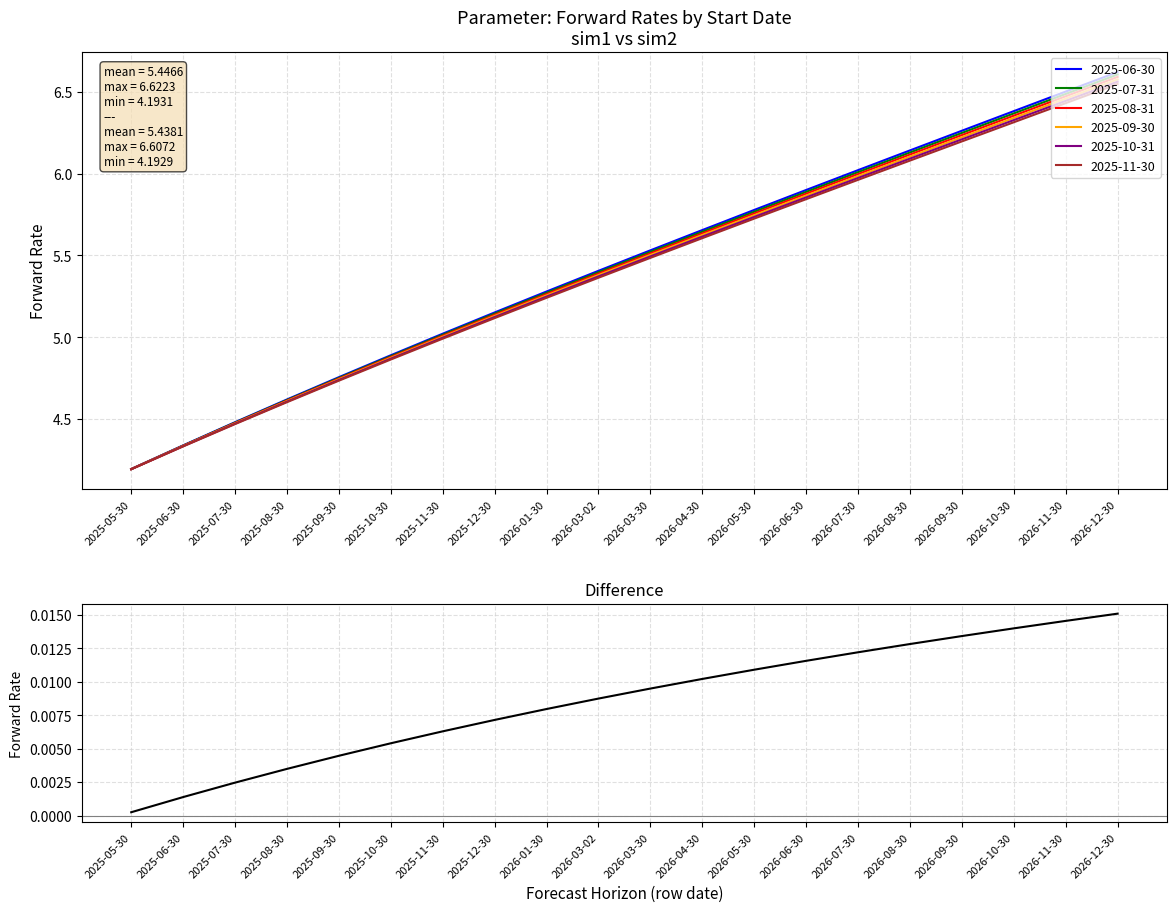

How many lines are shown in the chart?

1